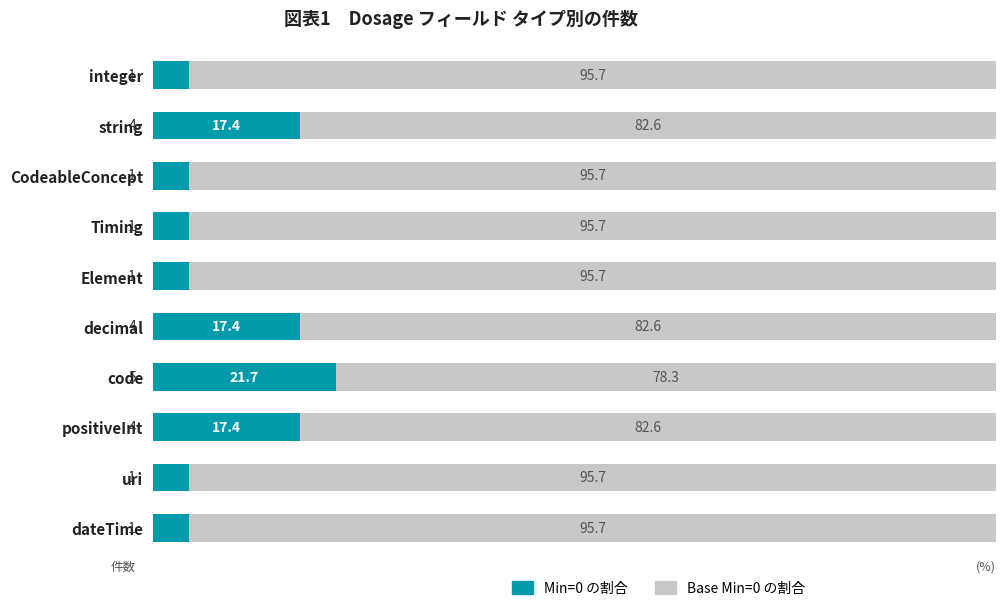

What is the average value of the Min=0 の割合 series?

10.0